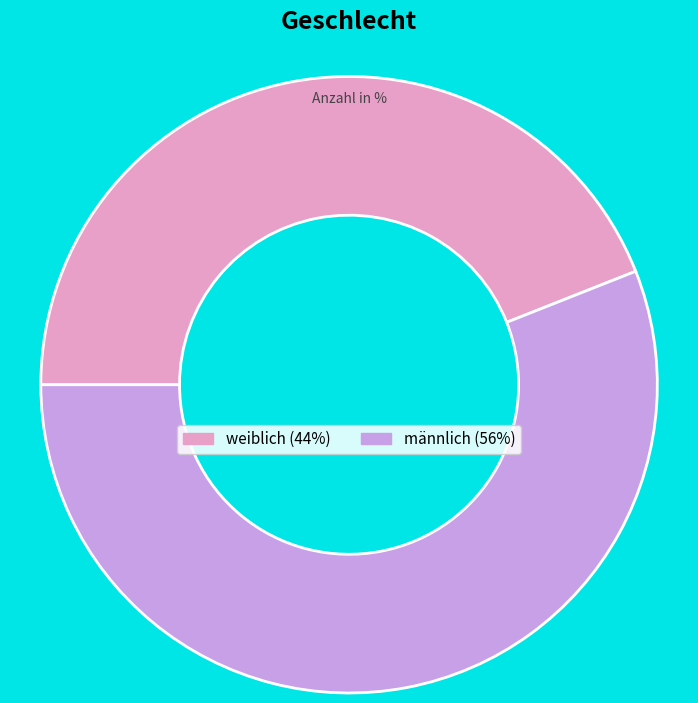

Rank the categories by value from highest to lowest.

männlich, weiblich